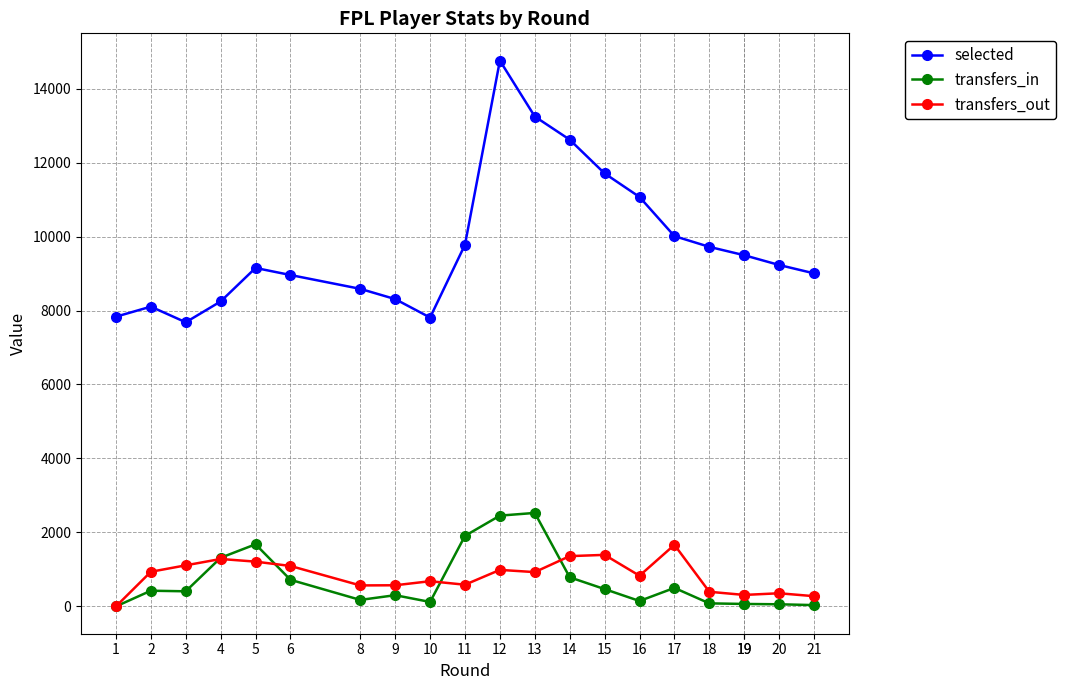

After their last crossing, which series has the higher values: transfers_in or transfers_out?

transfers_out